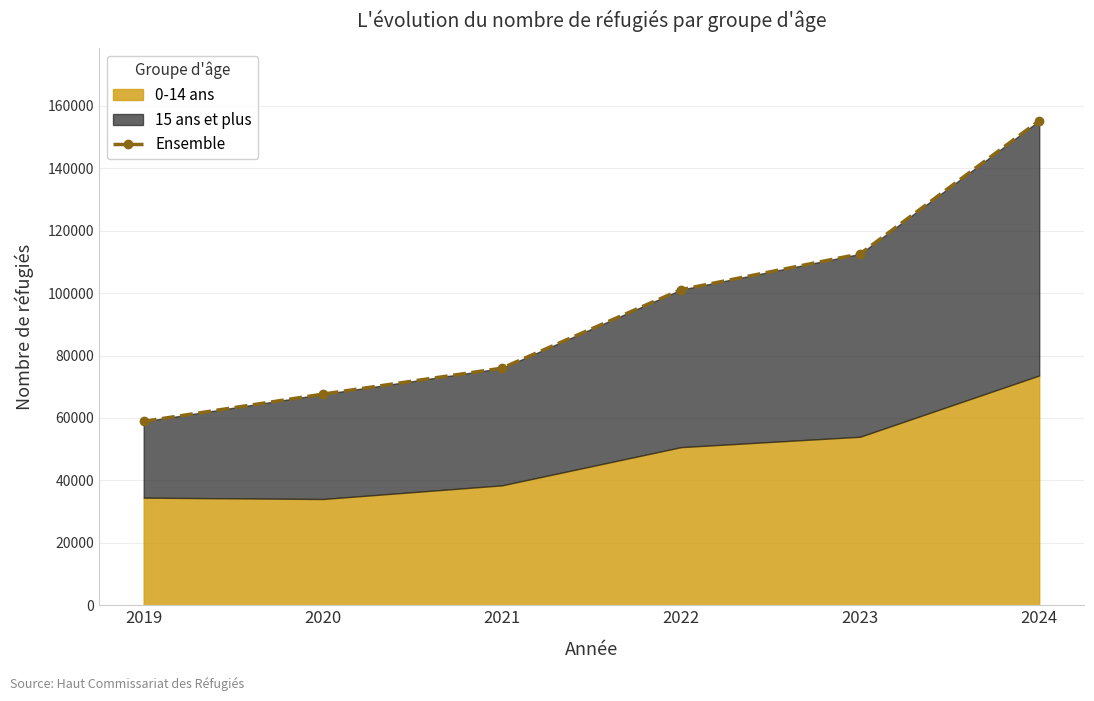

What is the difference between the values at 2019 and 2020?

8713